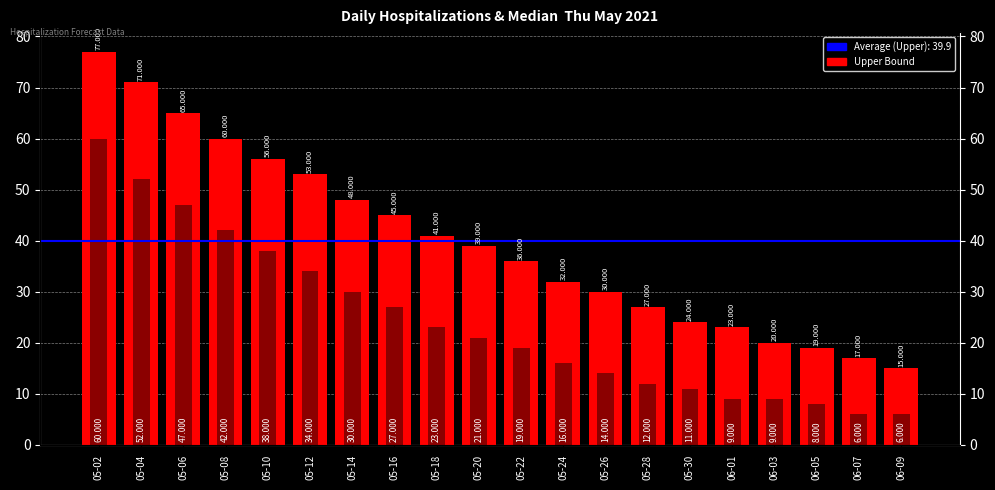

What is the total value across all series at 05-08?

102